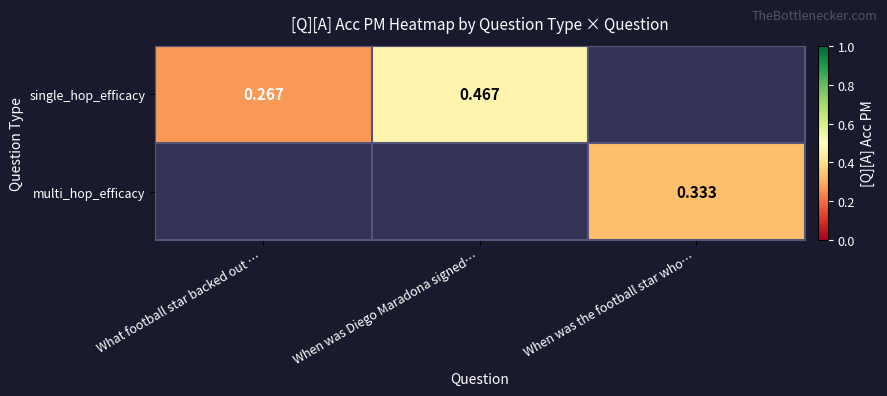

Which series has the largest range (max minus min)?

single_hop_efficacy